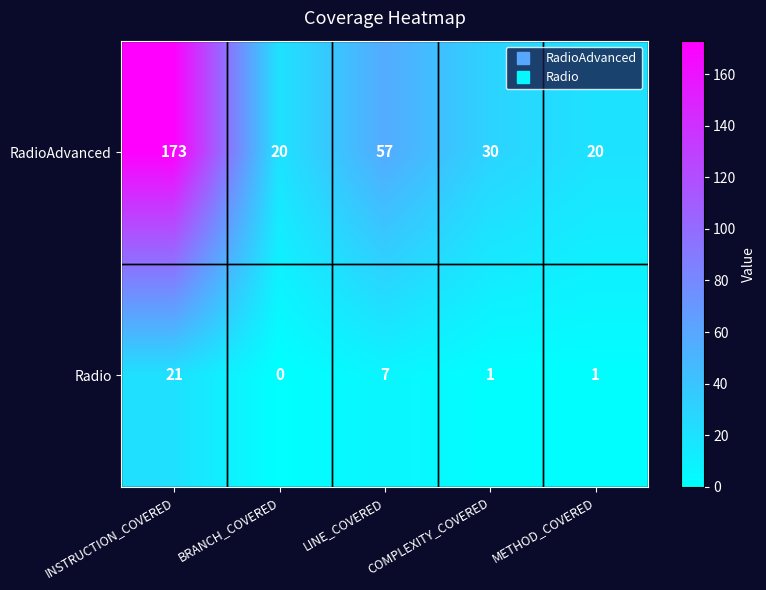

What is the difference between the maximum and minimum values in the Radio series?

21